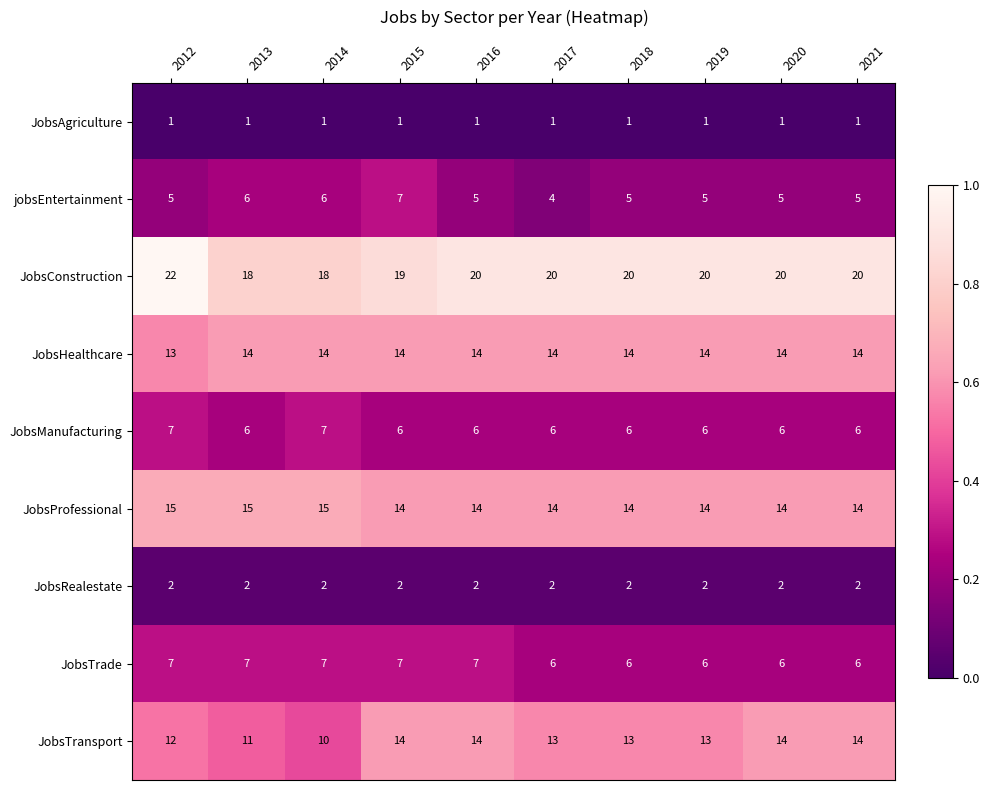

What is the total value across all series at 2012?

84